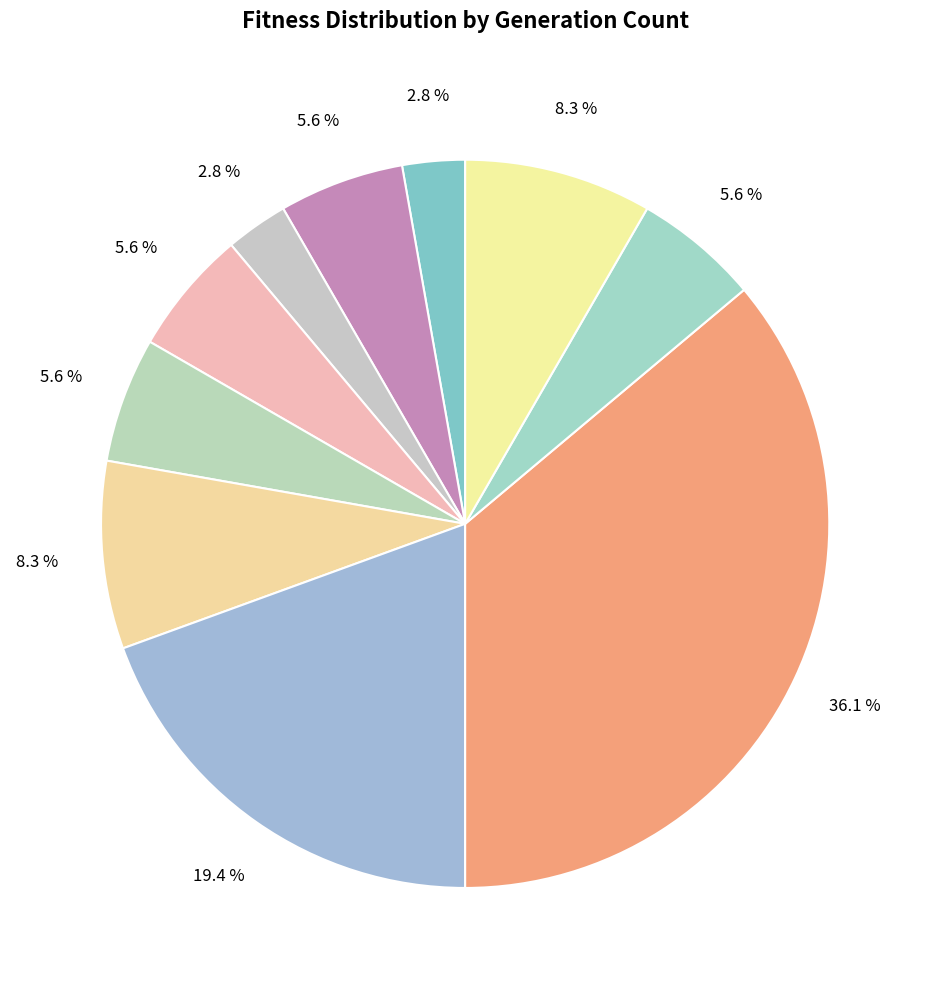

How many segments does this pie chart have?

10